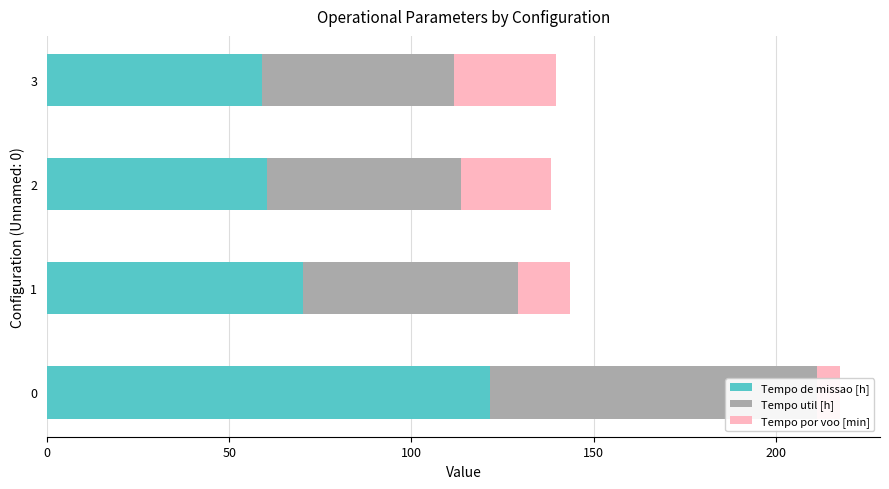

What is the difference between the maximum and minimum values in the Tempo por voo [min] series?

21.5